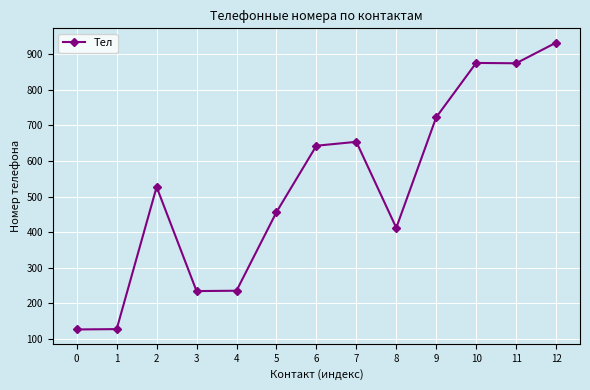

What is the sum of the values at 0 and 12?

1059